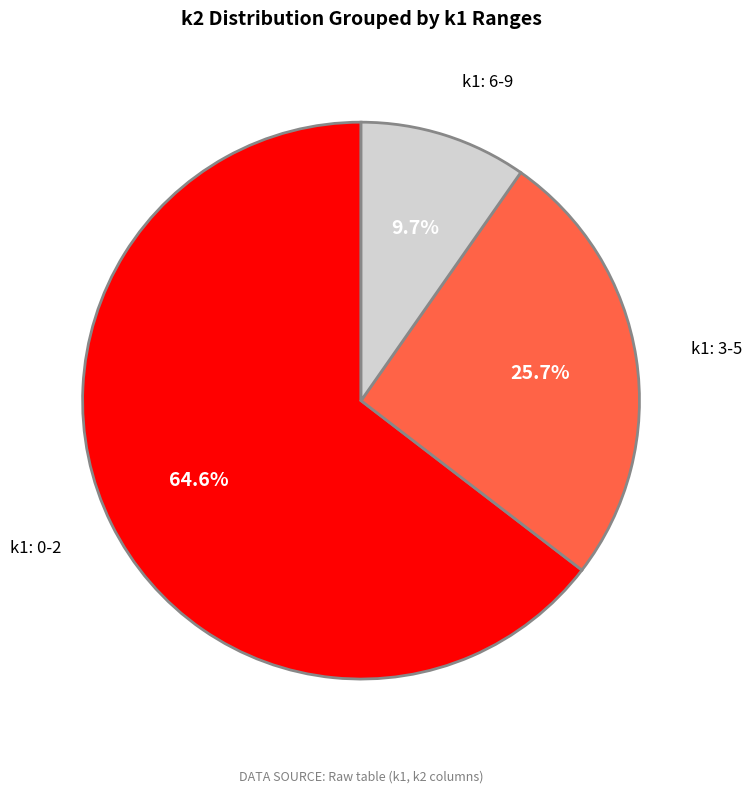

Which has a higher value, k1: 6-9 or k1: 0-2?

k1: 0-2